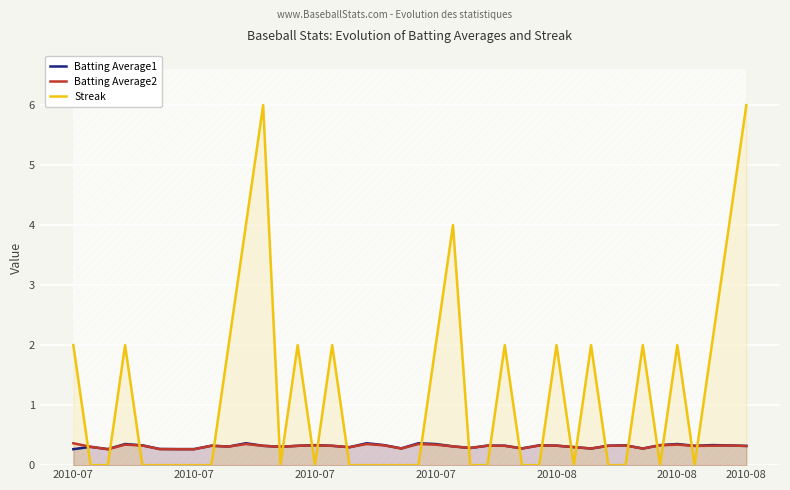

What is the value of the Batting Average1 point at the 22nd from the left?

0.4